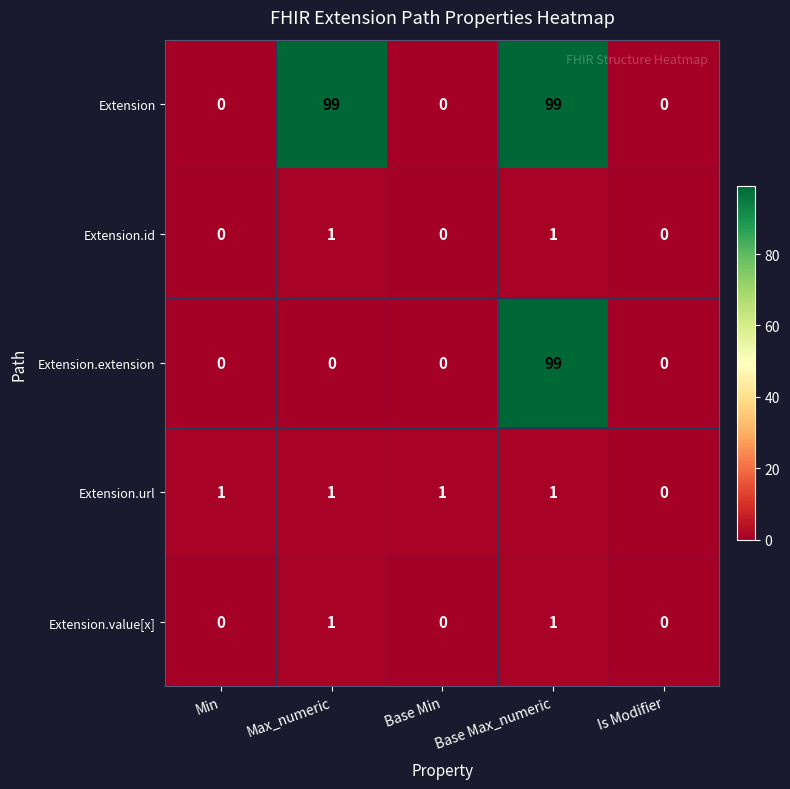

How many Extension.value[x] values are between 0 and 1?

5